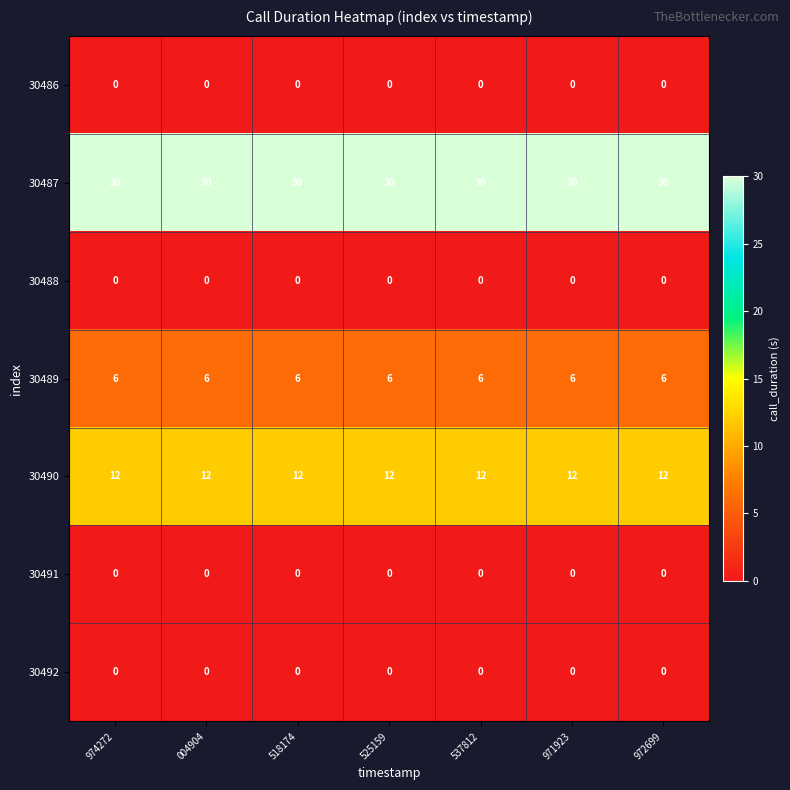

True or false: 30486 has a value of 0 at 004904.

True